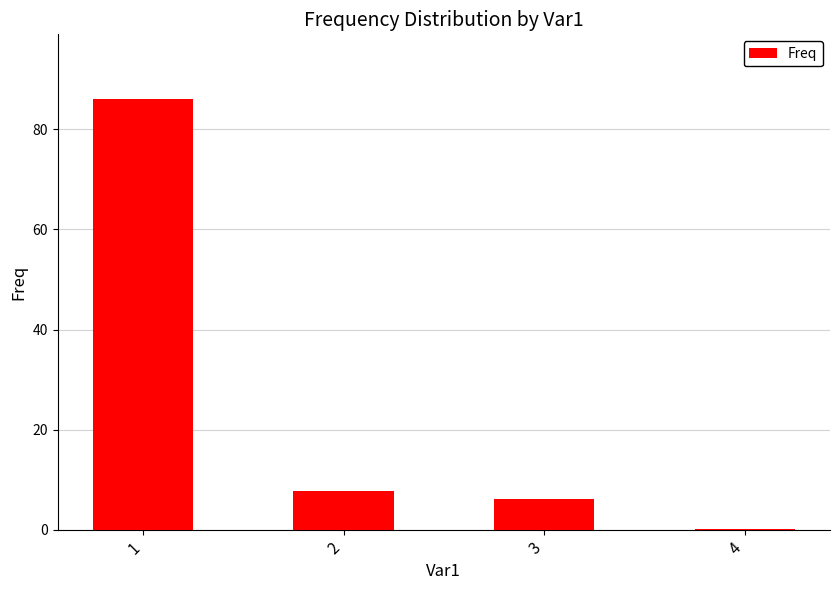

The chart shows a value of 20.7 at 1. True or false?

False